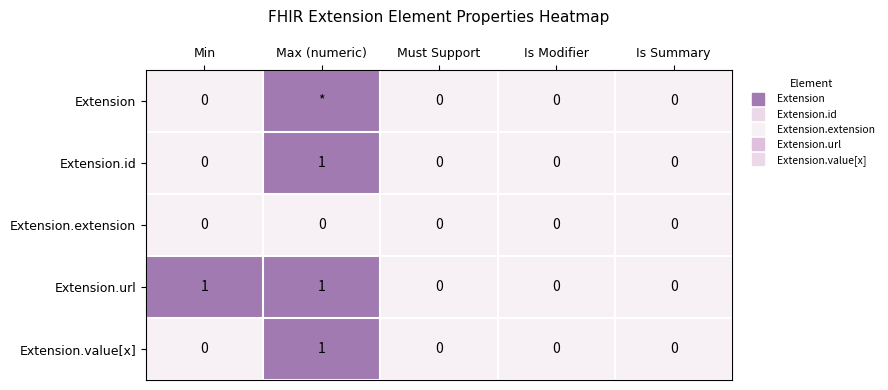

The value of Extension at Max (numeric) is 1726. True or false?

False